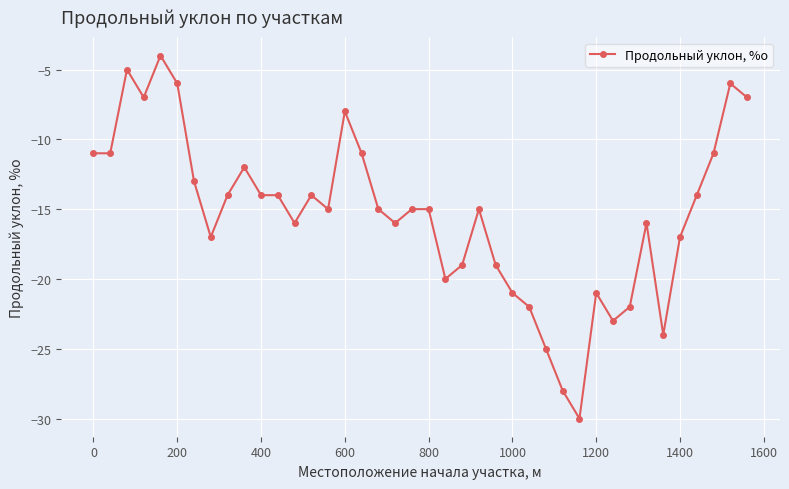

True or false: there are more than 2 points higher than both neighbors.

True